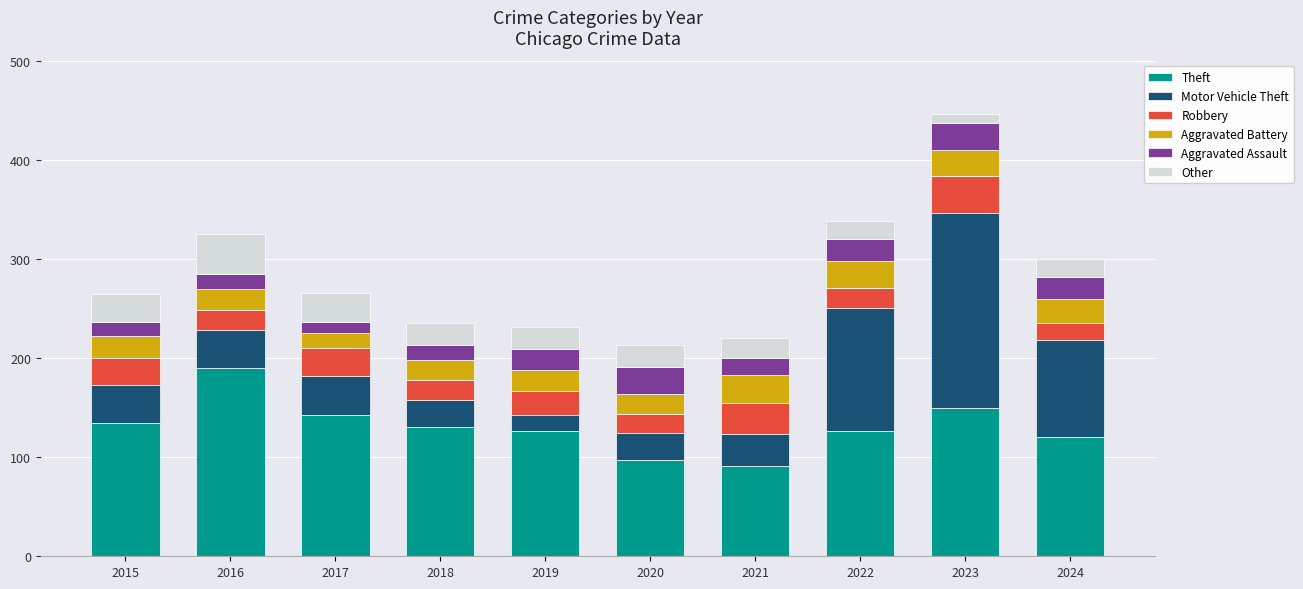

True or false: Theft has a value of 233 at 2018.

False